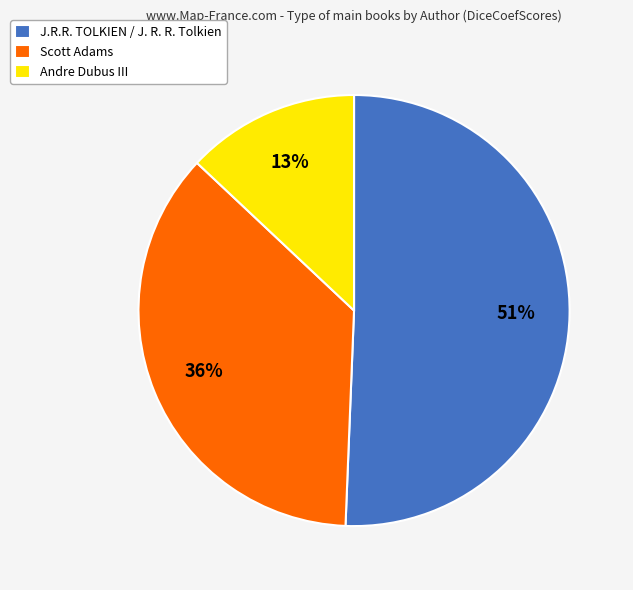

Count the number of slices in the pie.

3